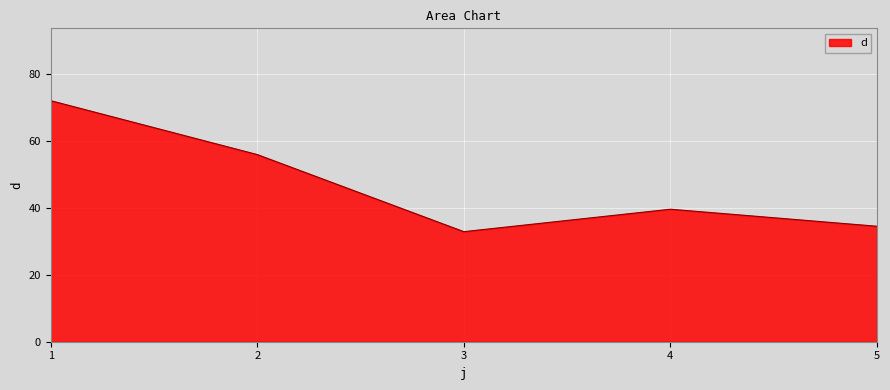

True or false: the data has more than 0 interior local peaks.

True